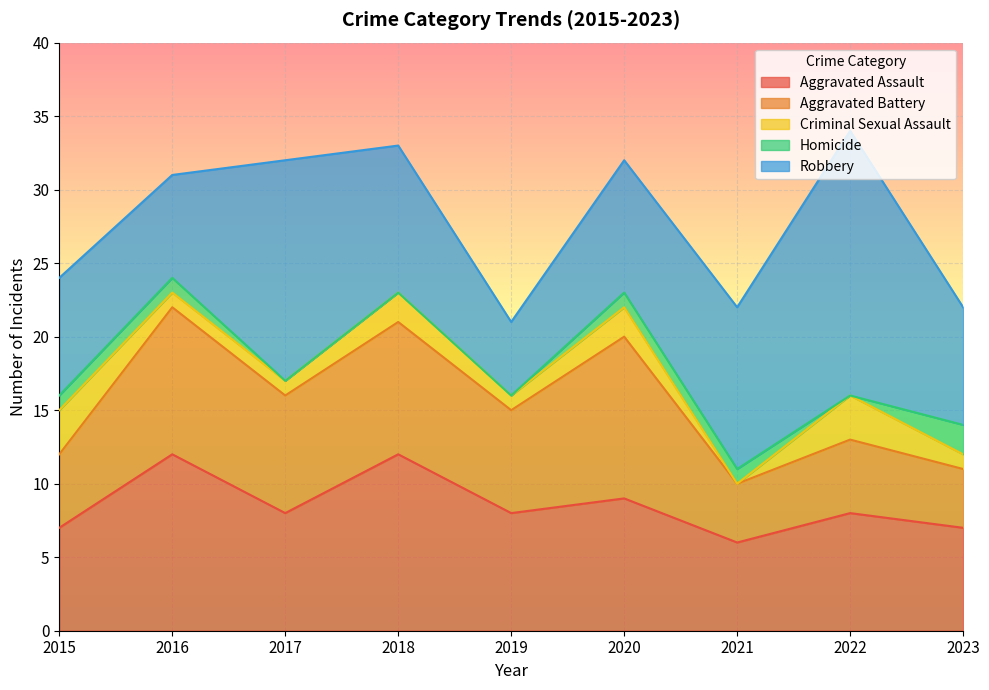

List the series in order of their peak value, lowest first.

Homicide, Criminal Sexual Assault, Aggravated Battery, Aggravated Assault, Robbery